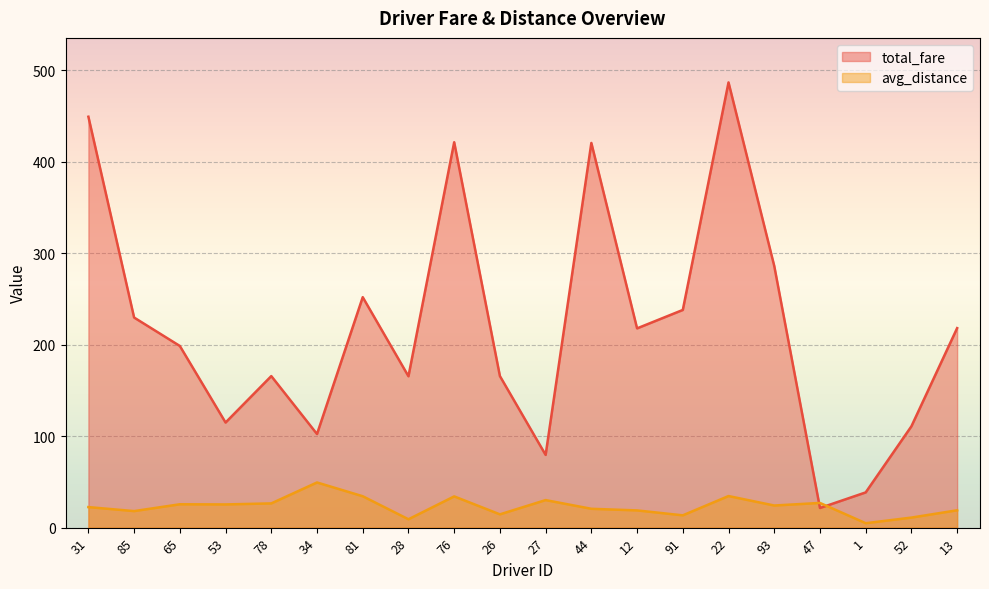

What is the difference between the avg_distance values at 53 and 1?

20.5